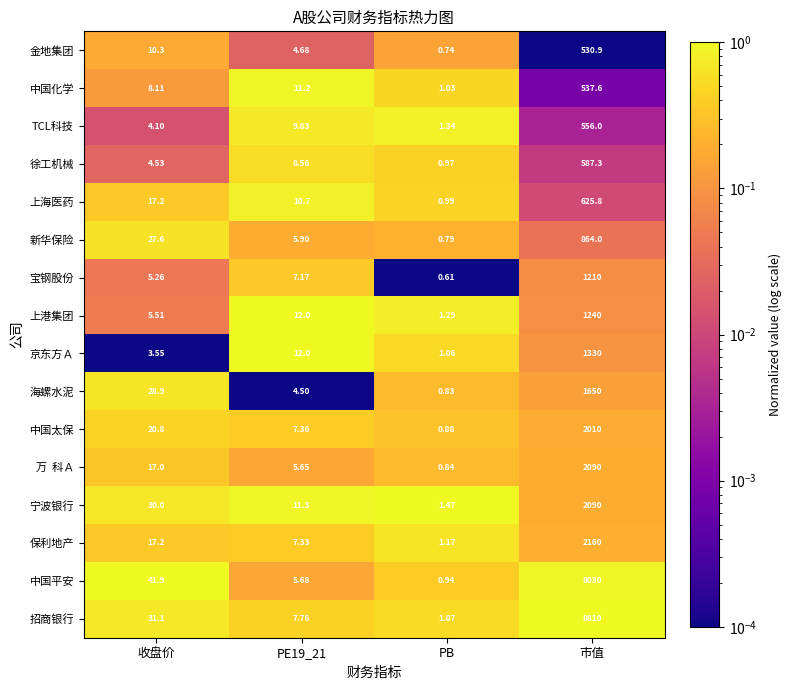

At which label does 中国化学 reach its peak?

市值